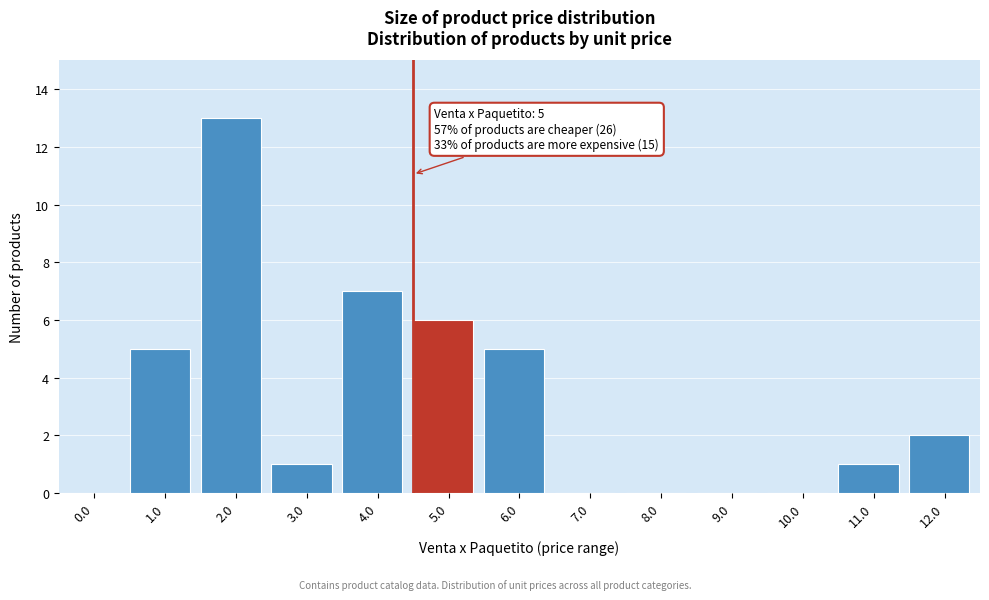

Reading left to right, list all the values displayed in this chart.

0.0=0	1.0=5	2.0=13	3.0=1	4.0=7	5.0=6	6.0=5	7.0=0	8.0=0	9.0=0	10.0=0	11.0=1	12.0=2